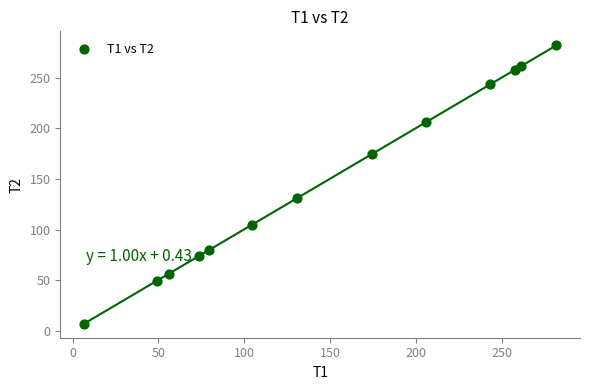

What is the range of Y values (max minus min)?

275.1